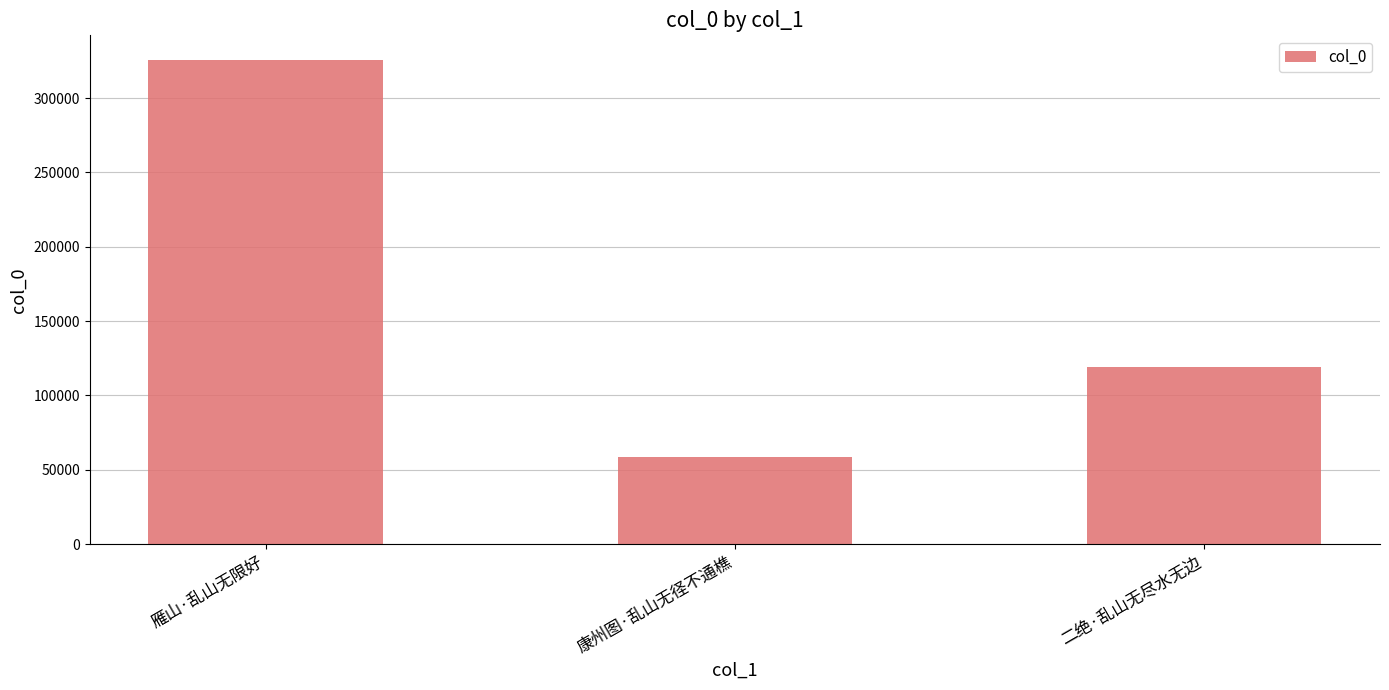

What value does the data have at 康州图·乱山无径不通樵, to the nearest 100?

58800